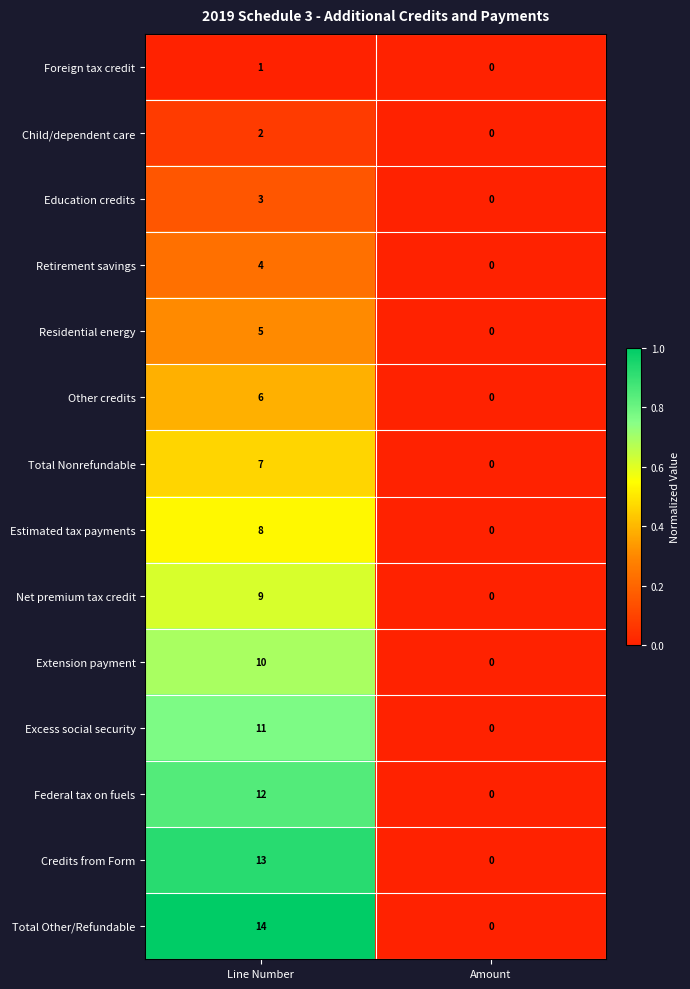

Reading right to left, extract all data points from this chart.

Foreign tax credit: 0	1
Child/dependent care: 0	2
Education credits: 0	3
Retirement savings: 0	4
Residential energy: 0	5
Other credits: 0	6
Total Nonrefundable: 0	7
Estimated tax payments: 0	8
Net premium tax credit: 0	9
Extension payment: 0	10
Excess social security: 0	11
Federal tax on fuels: 0	12
Credits from Form: 0	13
Total Other/Refundable: 0	14